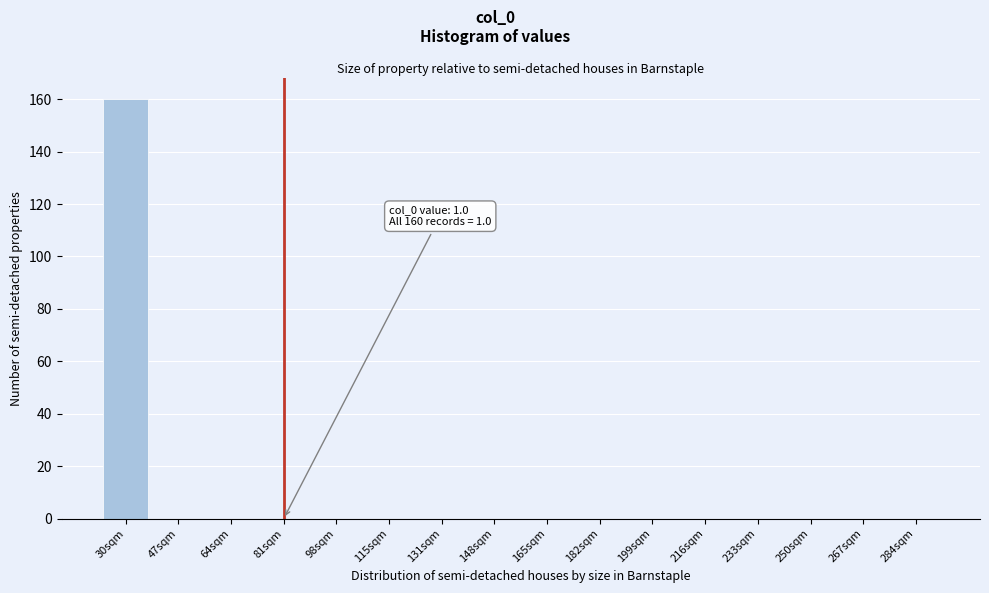

Reading left to right, what are all the values shown in this chart?

30sqm=160	47sqm=0	64sqm=0	81sqm=0	98sqm=0	115sqm=0	131sqm=0	148sqm=0	165sqm=0	182sqm=0	199sqm=0	216sqm=0	233sqm=0	250sqm=0	267sqm=0	284sqm=0